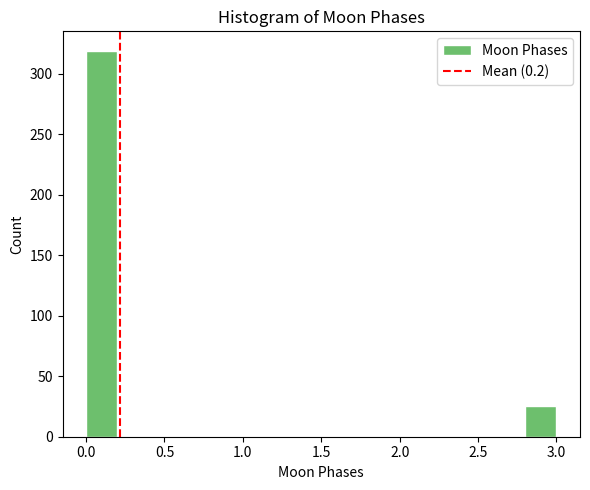

Reading left to right, transcribe this chart: for each bar, give the range it covers on the x-axis and its height. The values are not printed on the chart, so give them approximately, as read against the axis.

0.0 to 0.2: 320
0.2 to 0.4: 0
0.4 to 0.6: 0
0.6 to 0.8: 0
0.8 to 1.0: 0
1.0 to 1.2: 0
1.2 to 1.4: 0
1.4 to 1.6: 0
1.6 to 1.8: 0
1.8 to 2.0: 0
2.0 to 2.2: 0
2.2 to 2.4: 0
2.4 to 2.6: 0
2.6 to 2.8: 0
2.8 to 3.0: 25